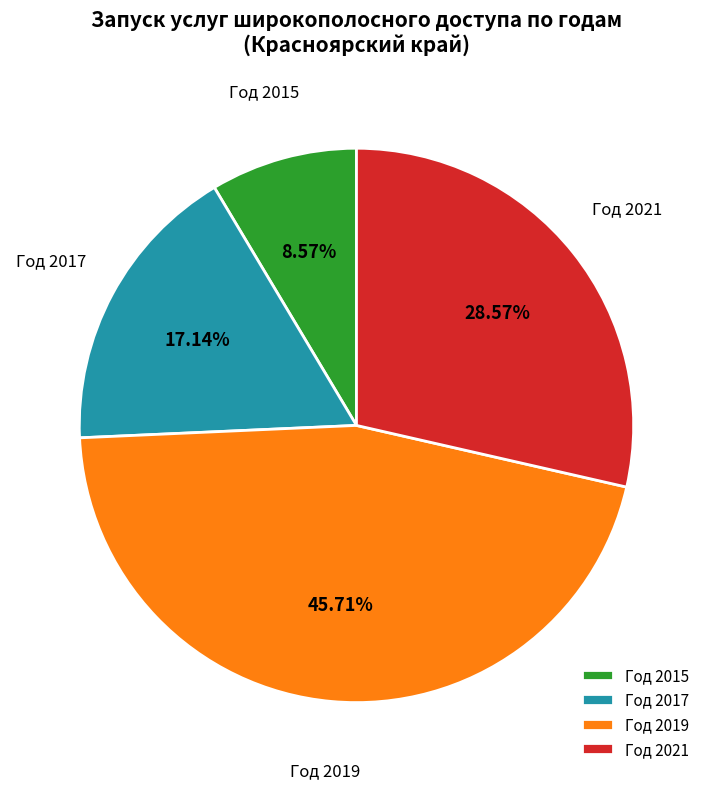

Is there a majority slice in this chart?

No